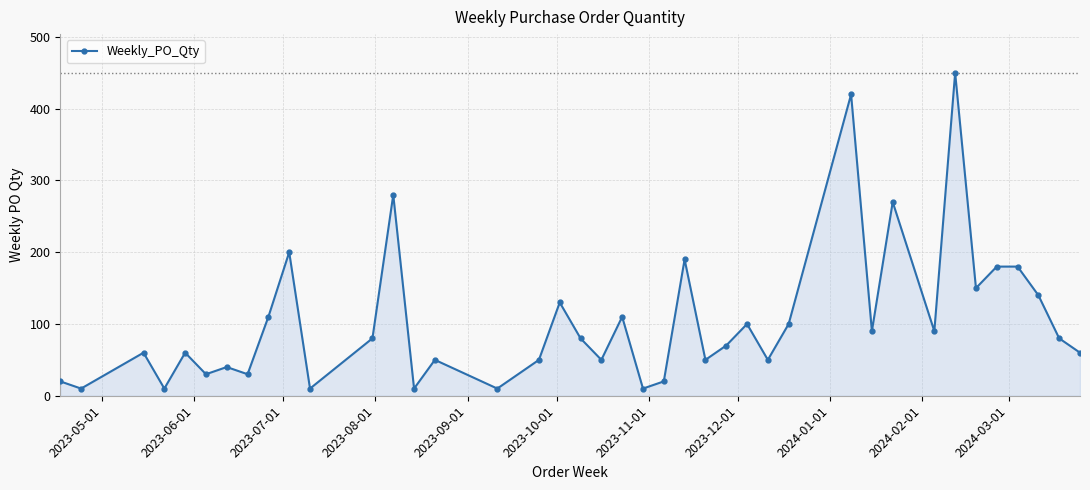

How many distinct data groups are displayed?

1